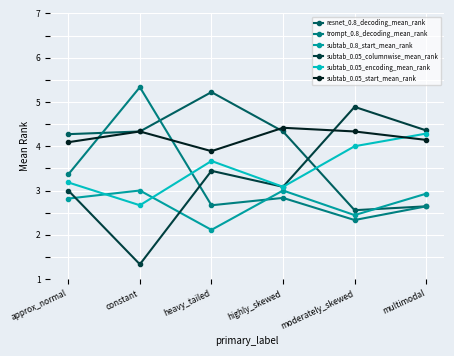

At heavy_tailed, list the series in order from smallest to largest.

subtab_0.8_start_mean_rank, trompt_0.8_decoding_mean_rank, subtab_0.05_columnwise_mean_rank, subtab_0.05_encoding_mean_rank, subtab_0.05_start_mean_rank, resnet_0.8_decoding_mean_rank